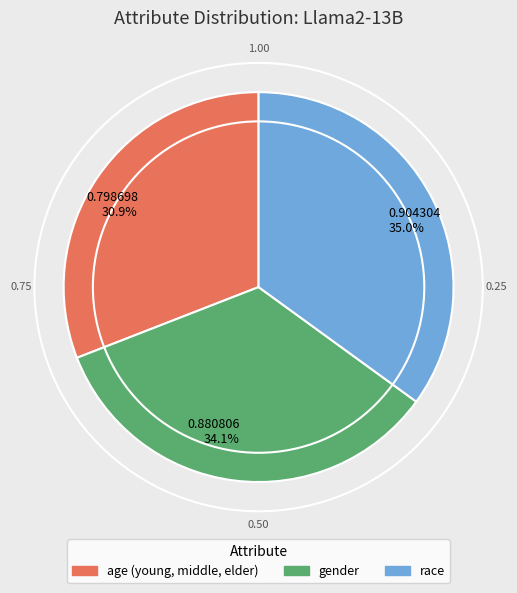

Combined, do 0.880806 34.1% and 0.798698 30.9% account for over 50%?

Yes